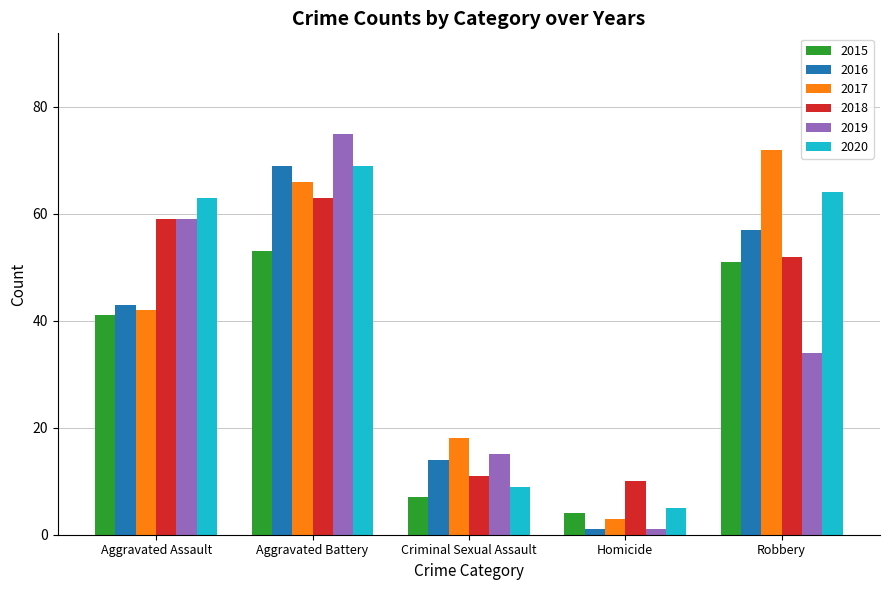

At which category is the sum across all series the highest?

Aggravated Battery